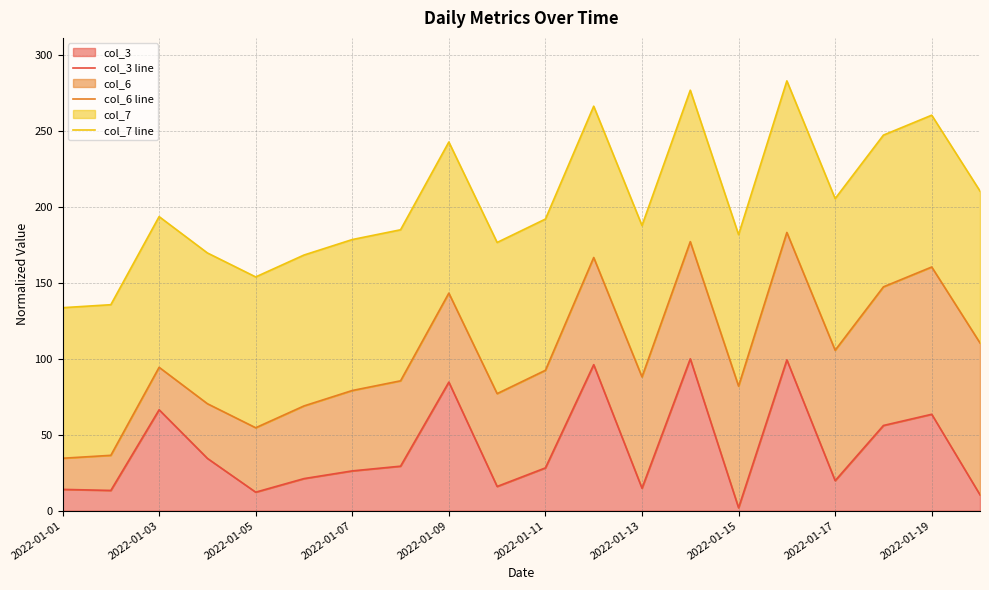

The col_3 series shows 8.9 at 2022-01-17. True or false?

False